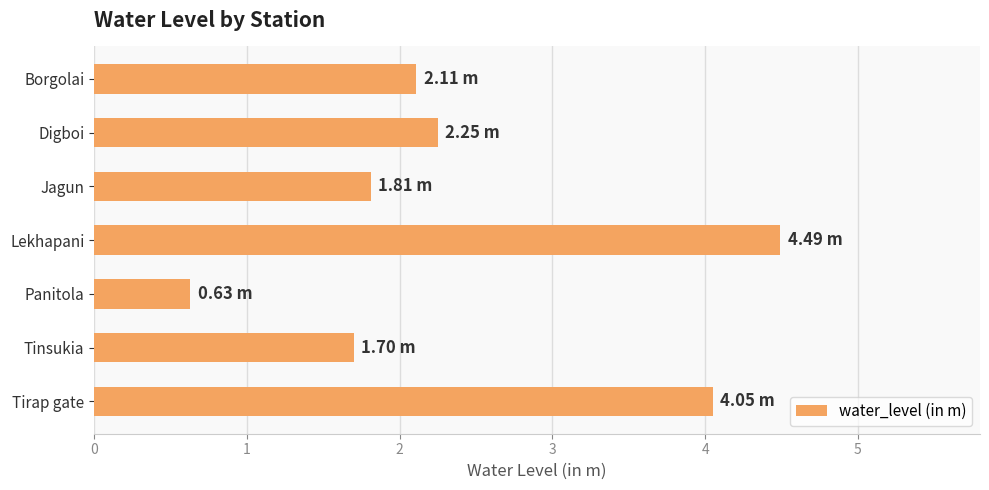

What is the change in value from Jagun to Lekhapani?

+2.7